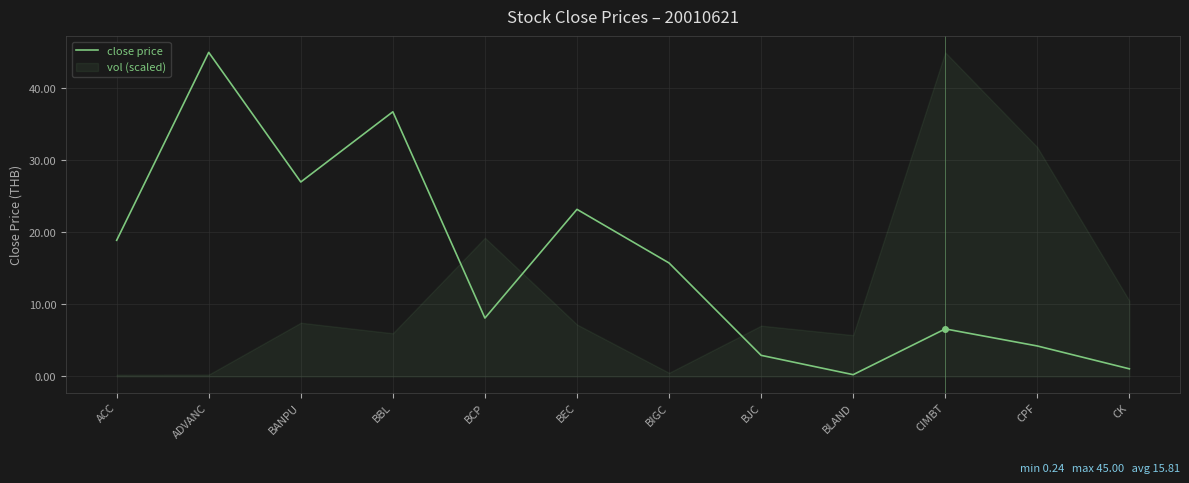

At which label does the data first exceed 15?

ACC